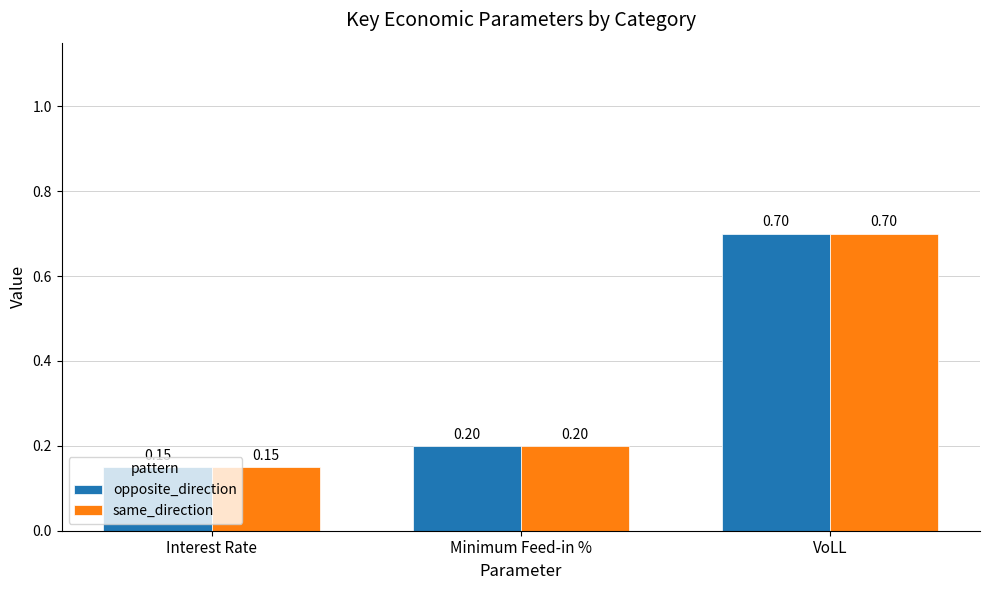

Rank the categories by same_direction value from highest to lowest.

VoLL, Minimum Feed-in %, Interest Rate